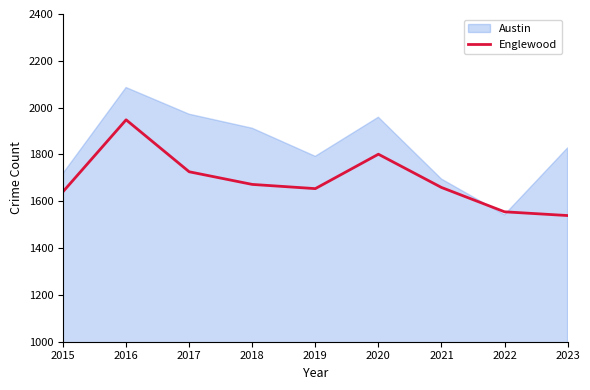

What is the sum of all values?

15195